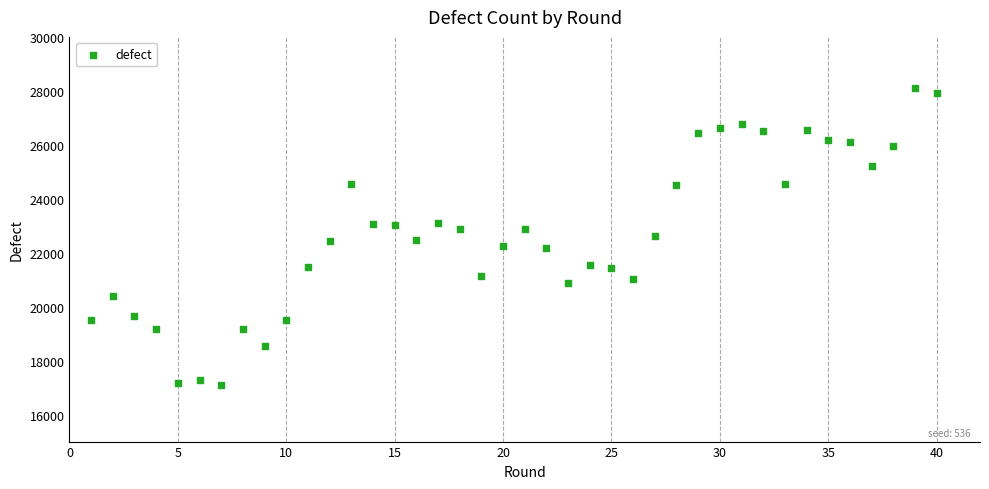

What is the range of Y values (max minus min)?

11035